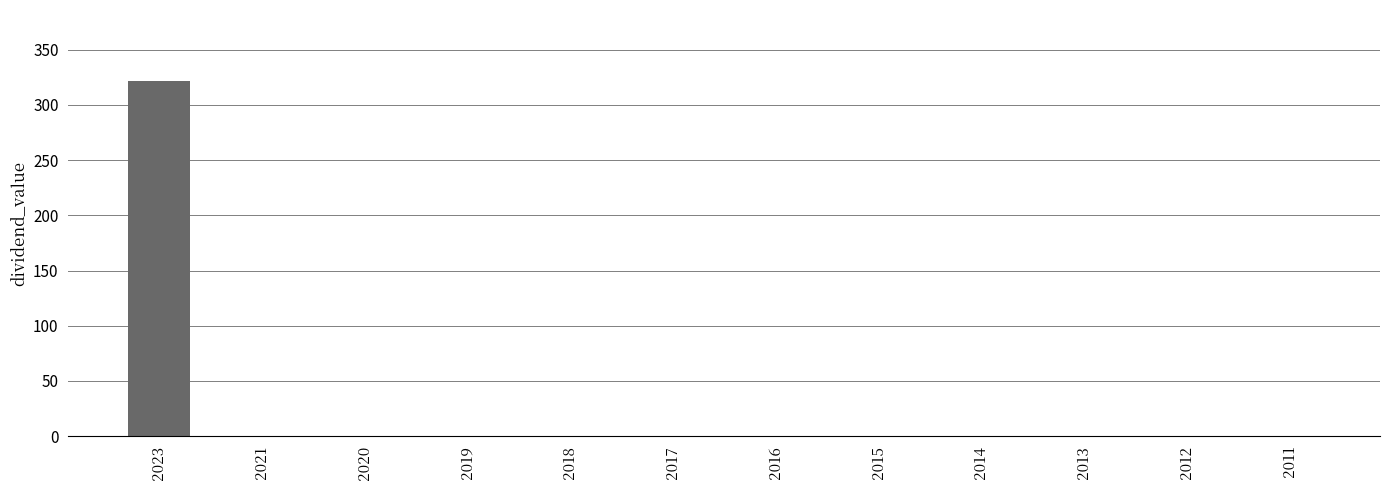

What is the sum of all values?

321.7